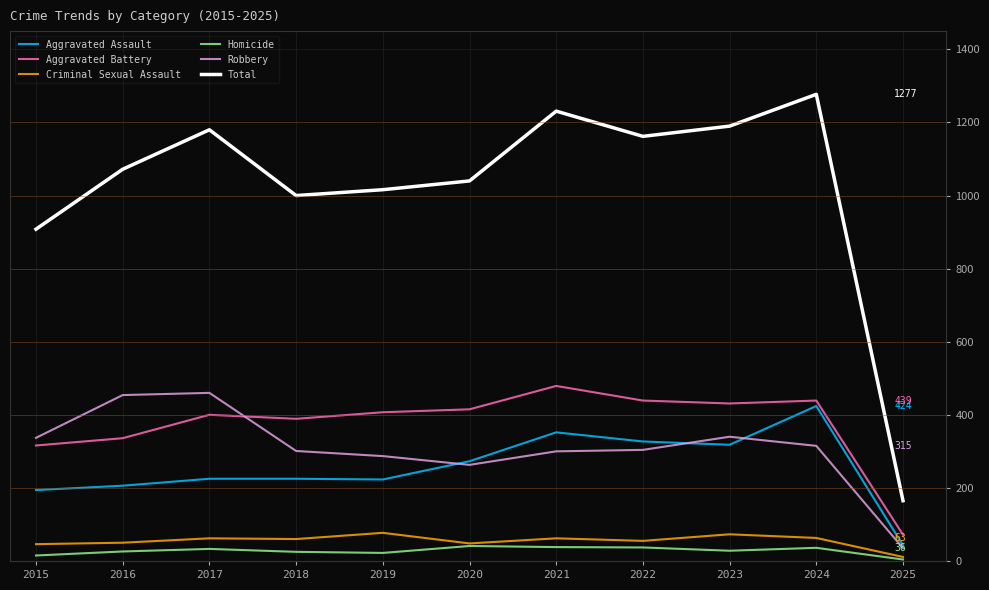

The Robbery series shows 135 at 2020. True or false?

False